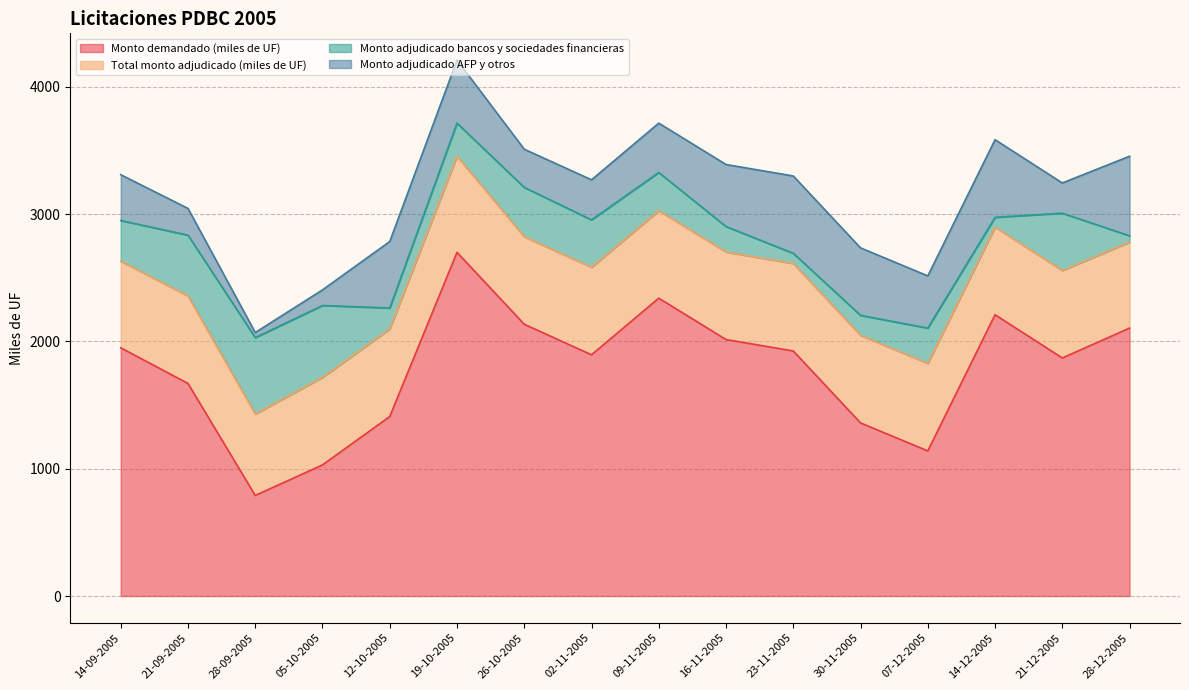

What is the label of the 1st point from the right?

28-12-2005